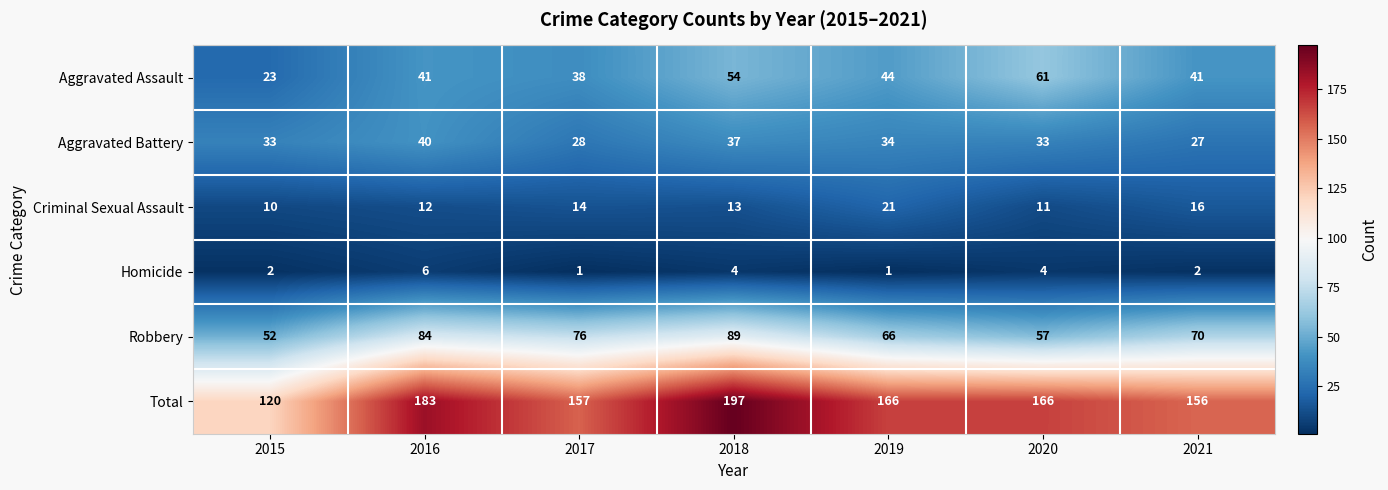

At which category is the sum across all series the highest?

2018